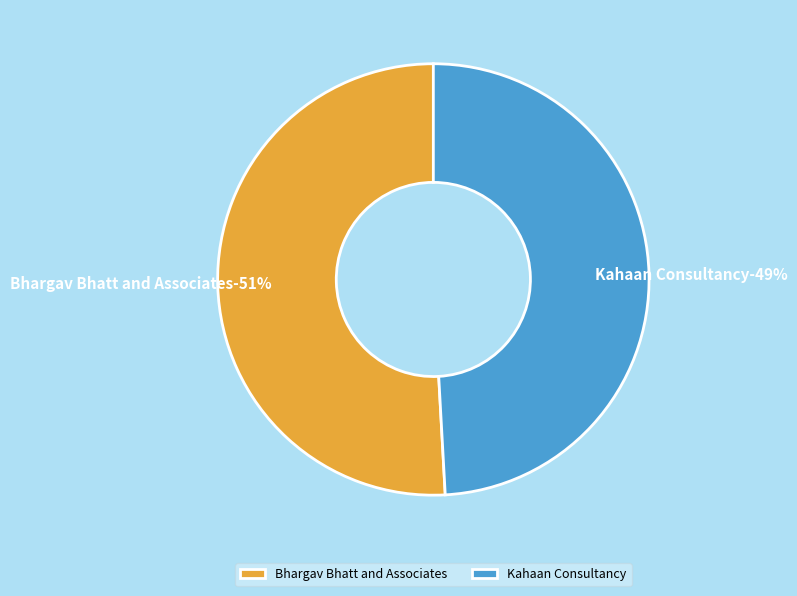

To the nearest percent, what is the difference between the largest and smallest slice percentages?

2%